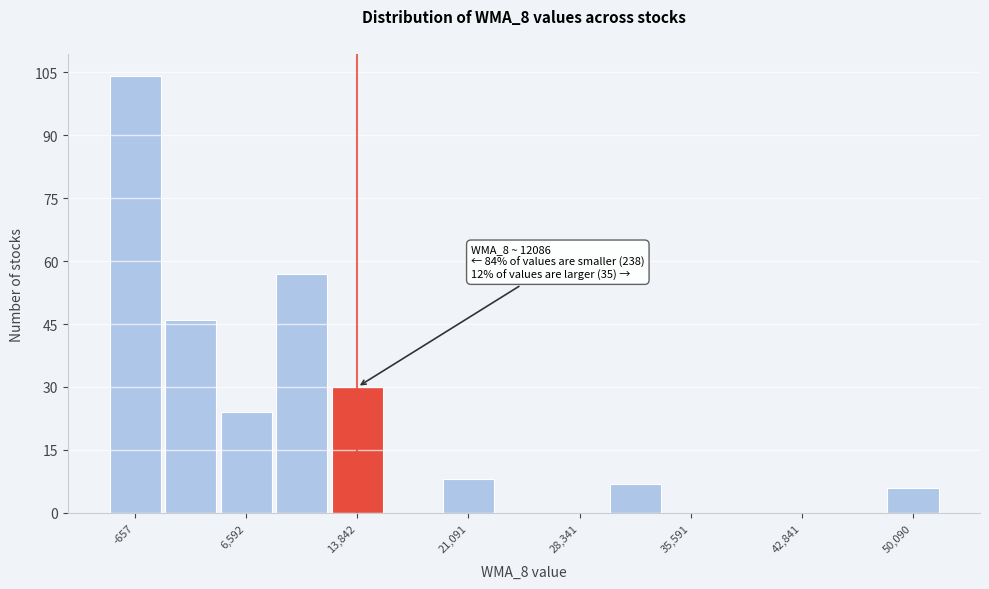

Read against the x-axis, roughly where is the centre of the tallest bar?

-1000